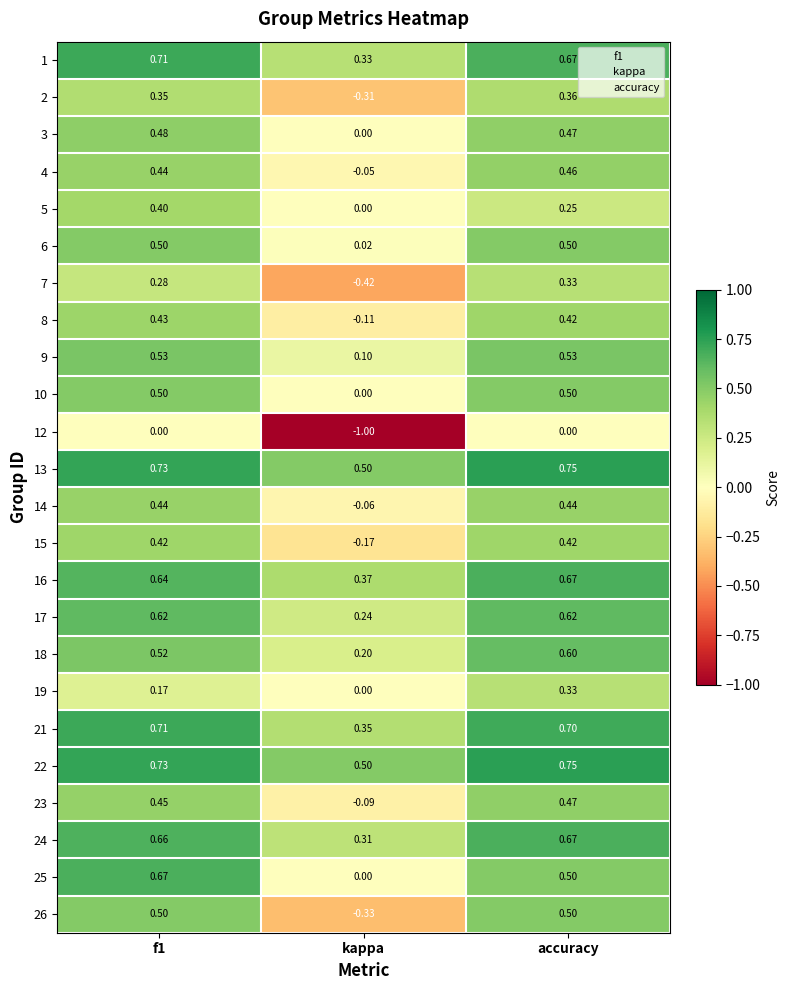

At which category is the sum across all series the highest?

accuracy